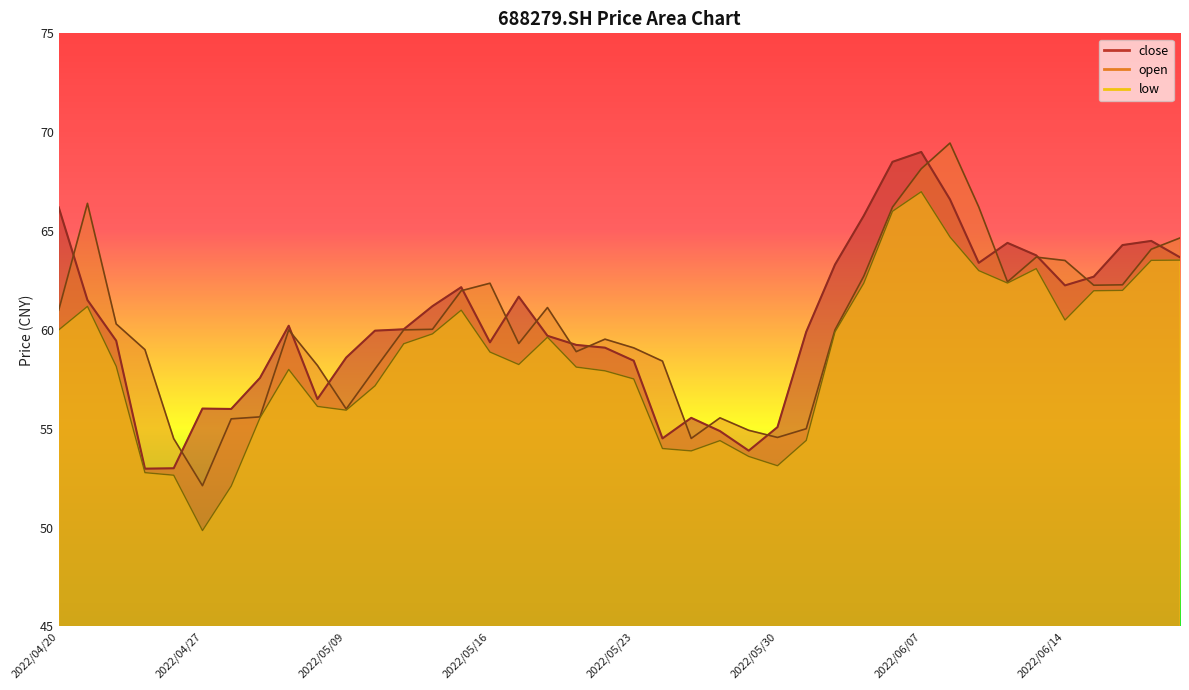

What position from the right is 2022/05/12?

27